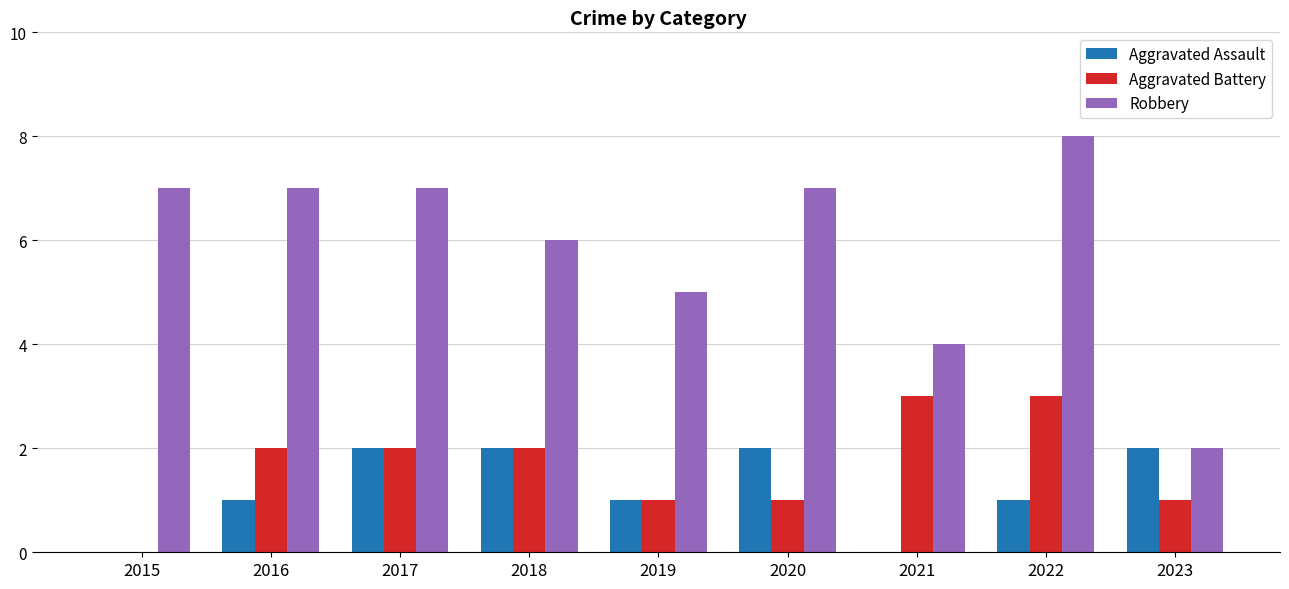

At which category does the chart reach its peak across all series?

2022